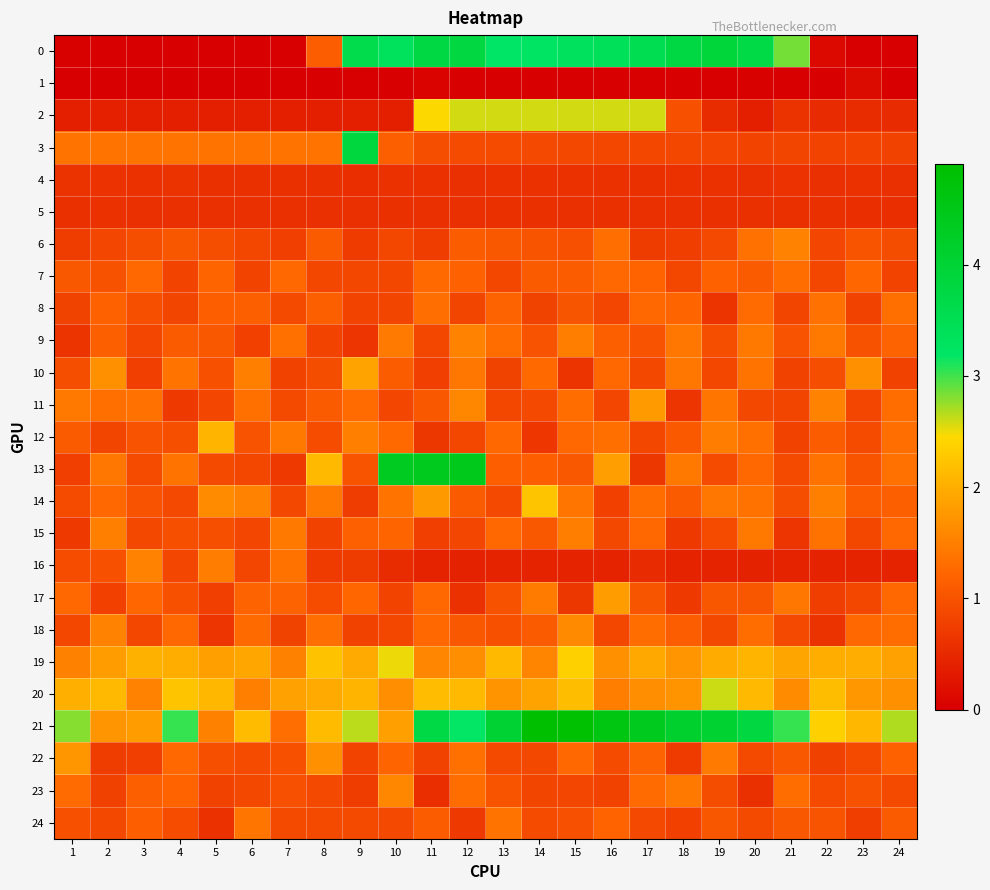

Between 5 and 6, which is larger?

5